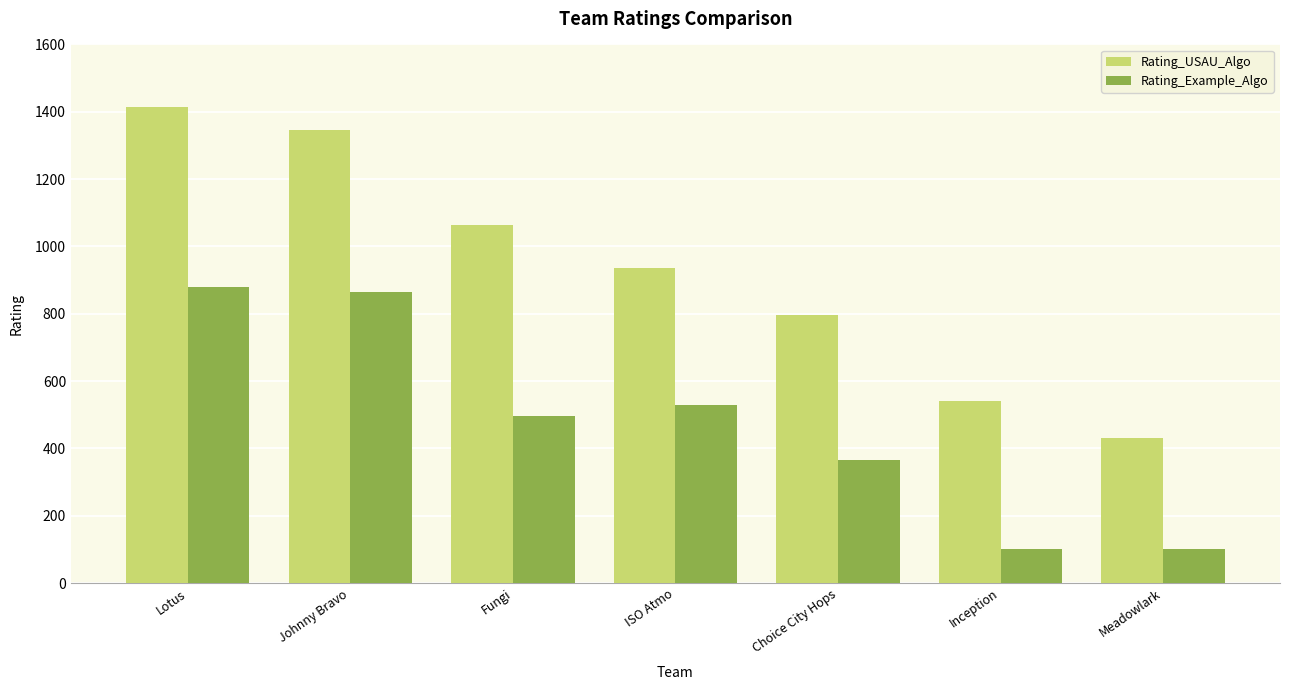

True or false: Rating_Example_Algo has a value of 1273.1 at Lotus.

False